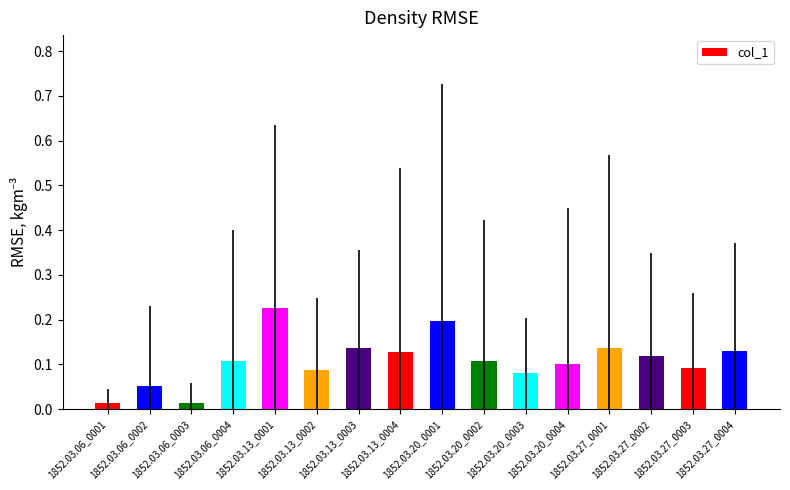

What position from the left is 1852.03.27_0002?

14